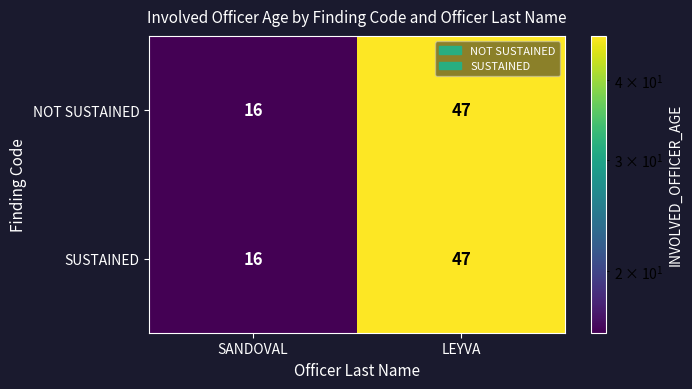

What is the minimum value shown in the chart?

16